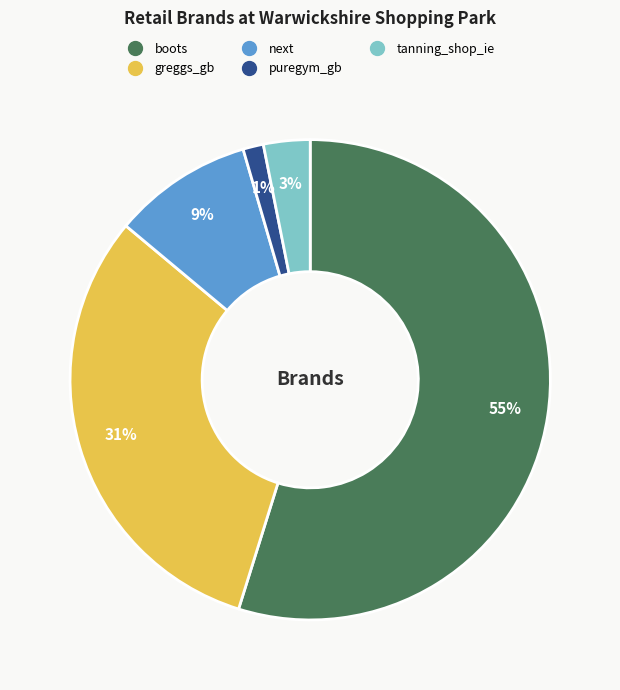

Does greggs_gb represent more than half of the total?

No